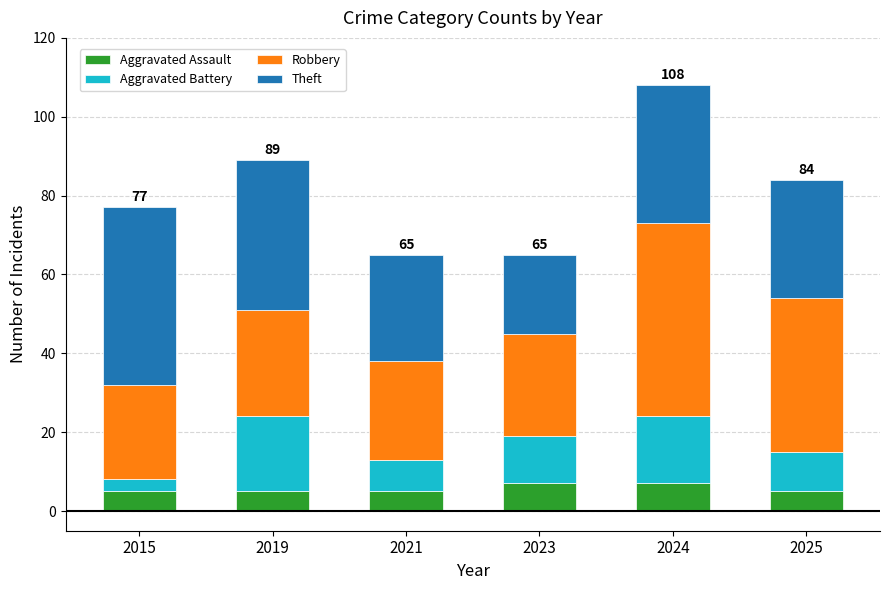

What is the total value across all series at 2023?

65